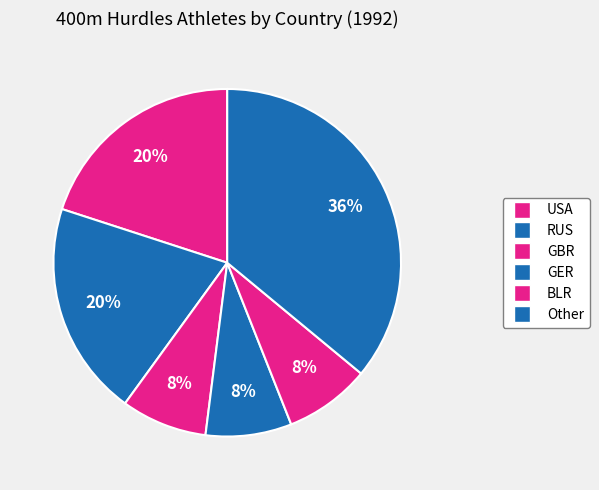

How many segments does this pie chart have?

6